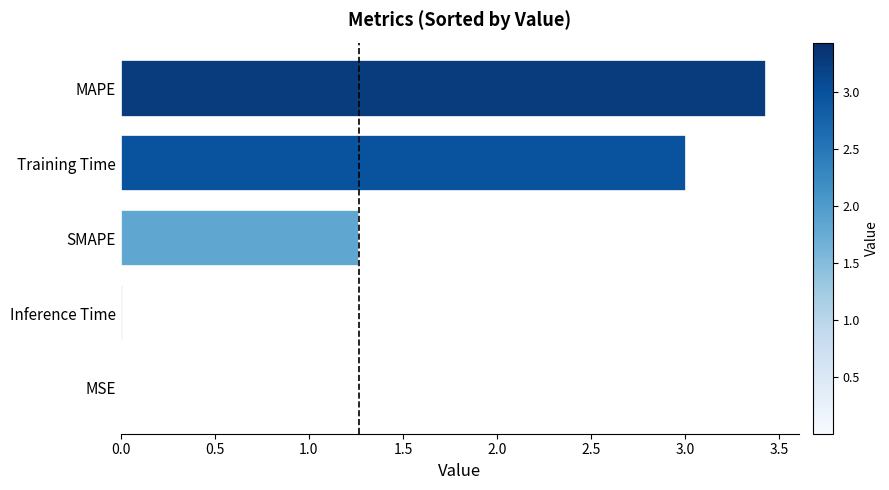

The value at SMAPE is 2.3. True or false?

False